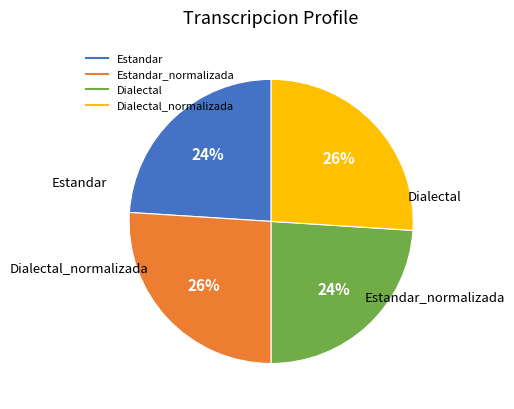

To the nearest percent, what is the difference between the largest and smallest slice percentages?

2%